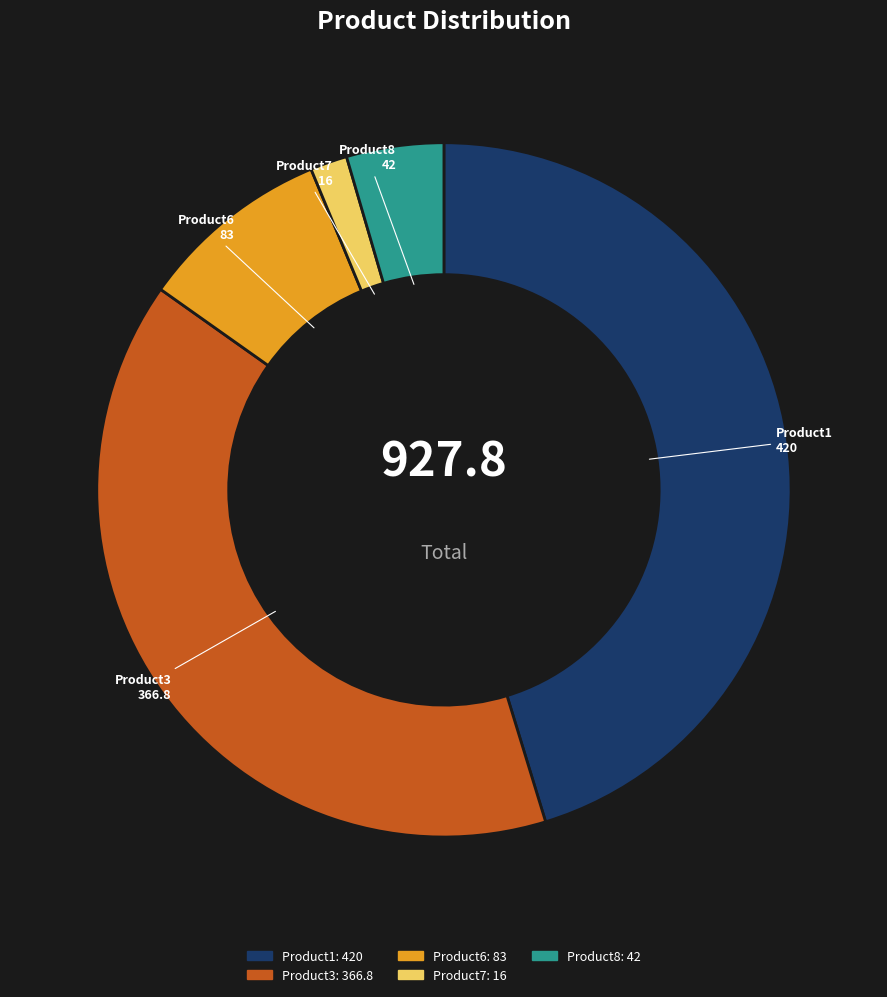

Is it true that Product7 is 2% of the pie?

True